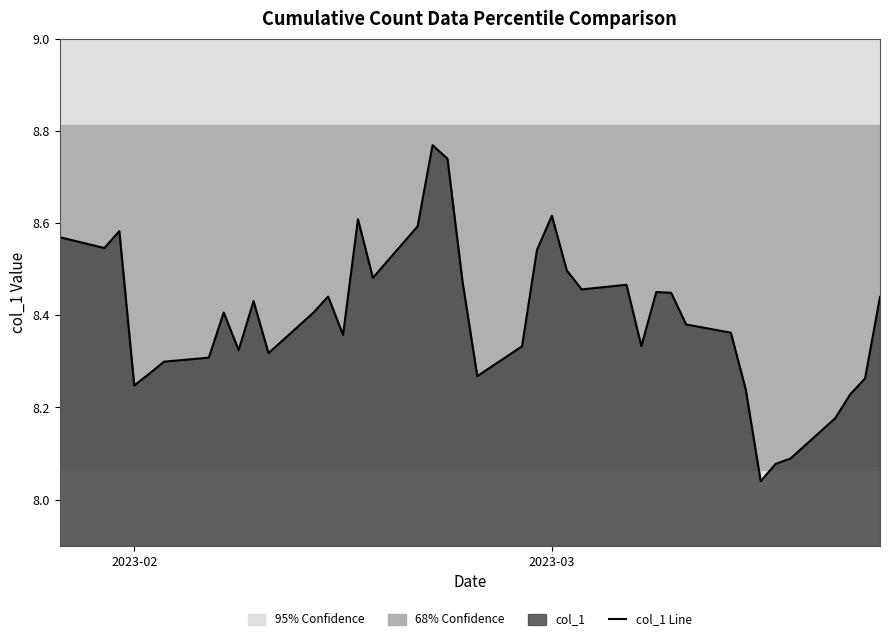

Reading left to right, transcribe all the data shown in this chart.

8.6	8.5	8.6	8.2	8.3	8.3	8.3	8.4	8.3	8.4	8.3	8.4	8.4	8.4	8.6	8.5	8.6	8.8	8.7	8.5	8.3	8.3	8.5	8.6	8.5	8.5	8.5	8.3	8.5	8.4	8.4	8.4	8.2	8.0	8.1	8.1	8.2	8.2	8.3	8.4